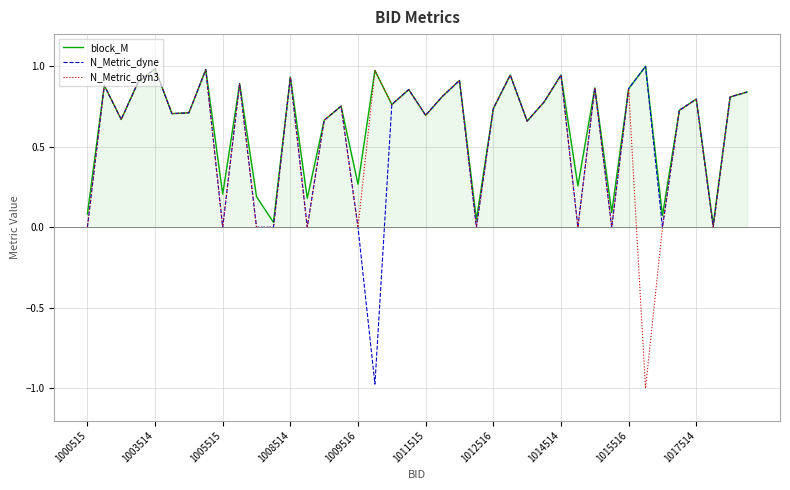

Does the chart have visible grid lines?

Yes